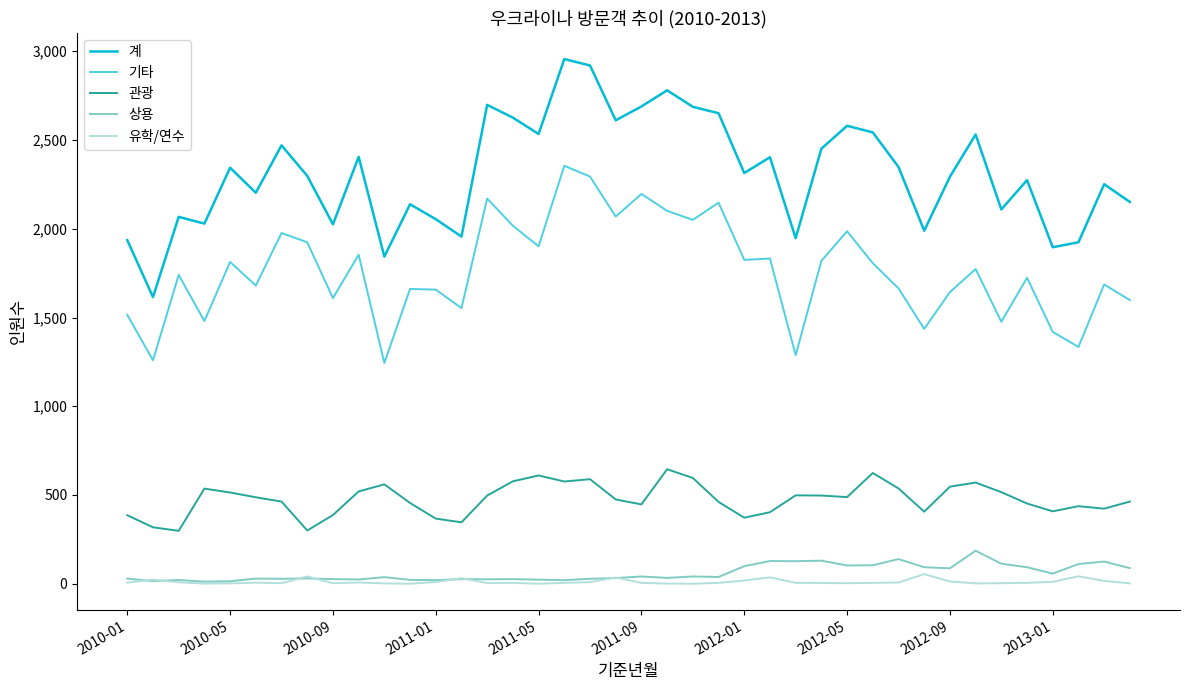

How many categories are shown in the chart?

40